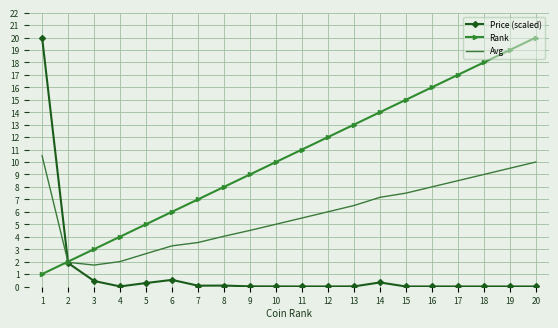

What is the greatest value displayed?

20.0